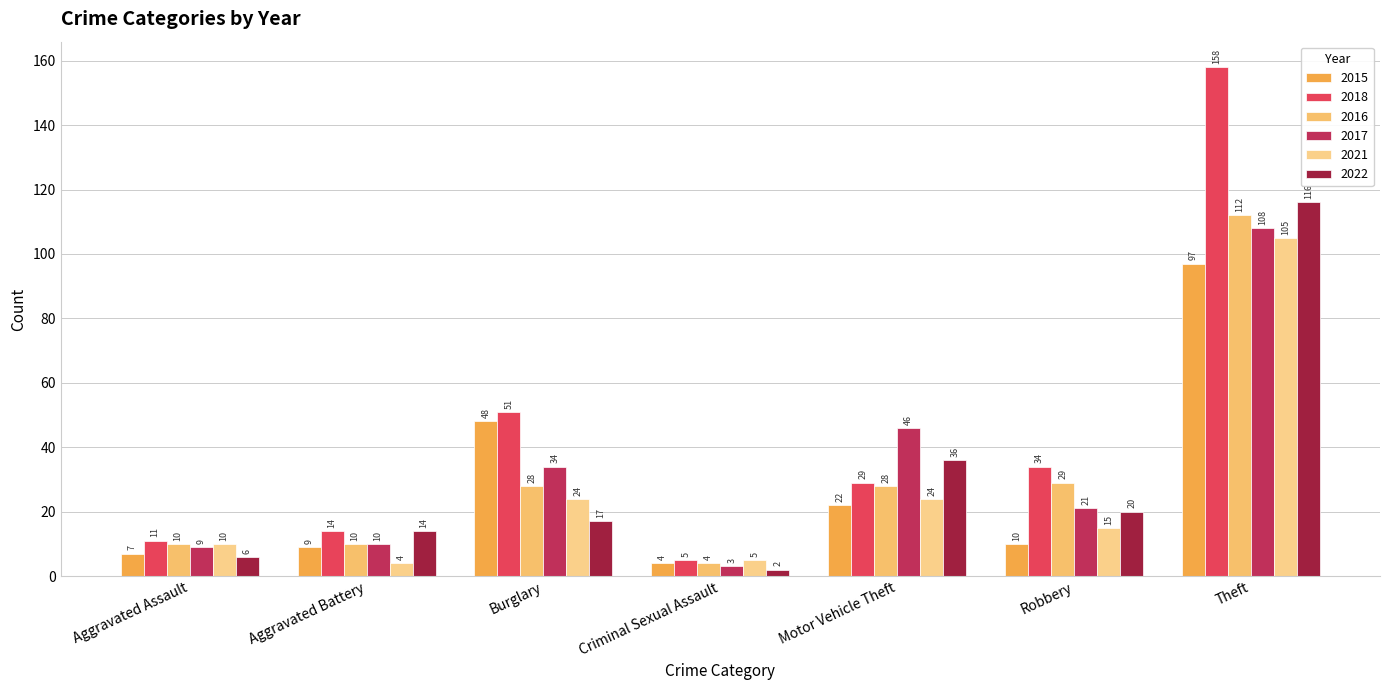

What is the label of the 6th bar from the right?

Aggravated Battery